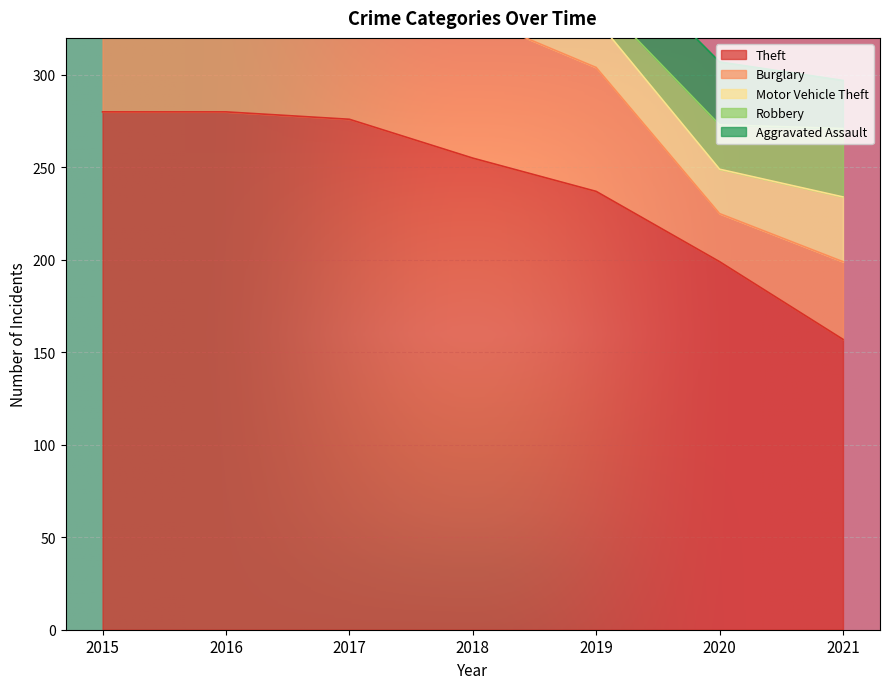

How many lines are shown in the chart?

5